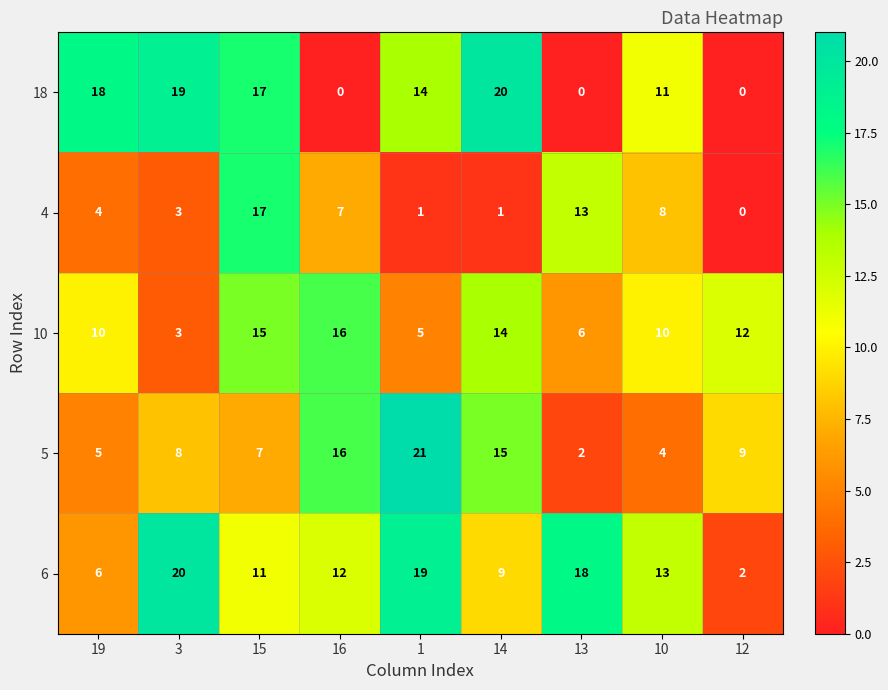

What is the greatest value displayed?

21